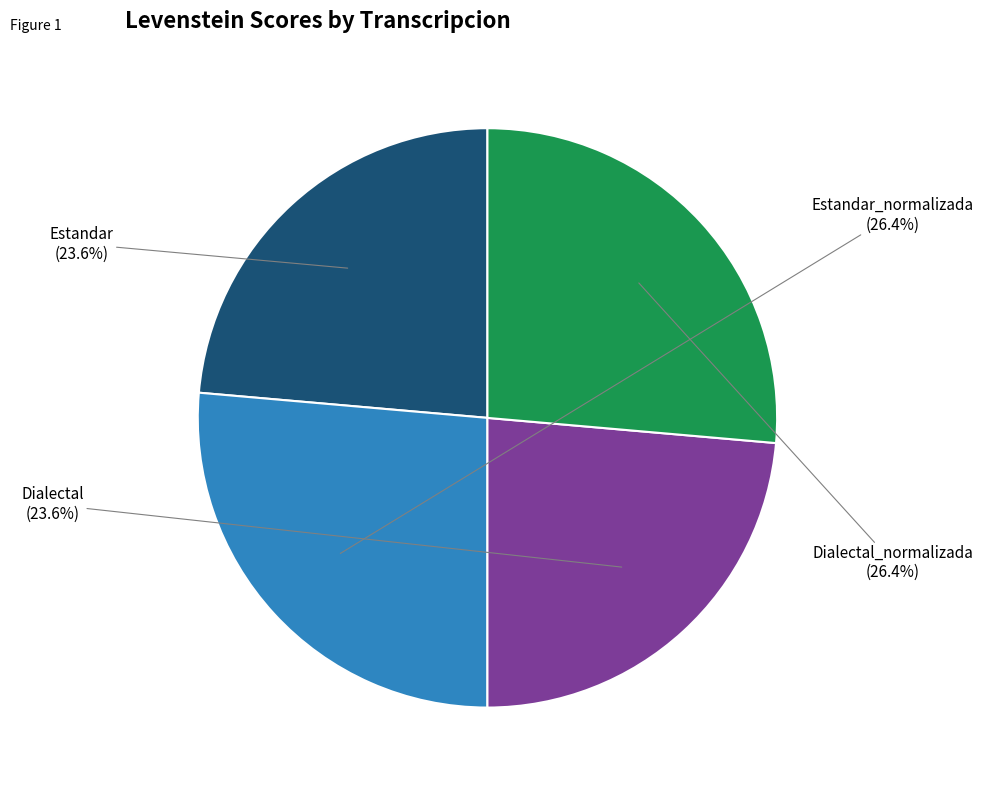

Does any single category account for the majority?

No